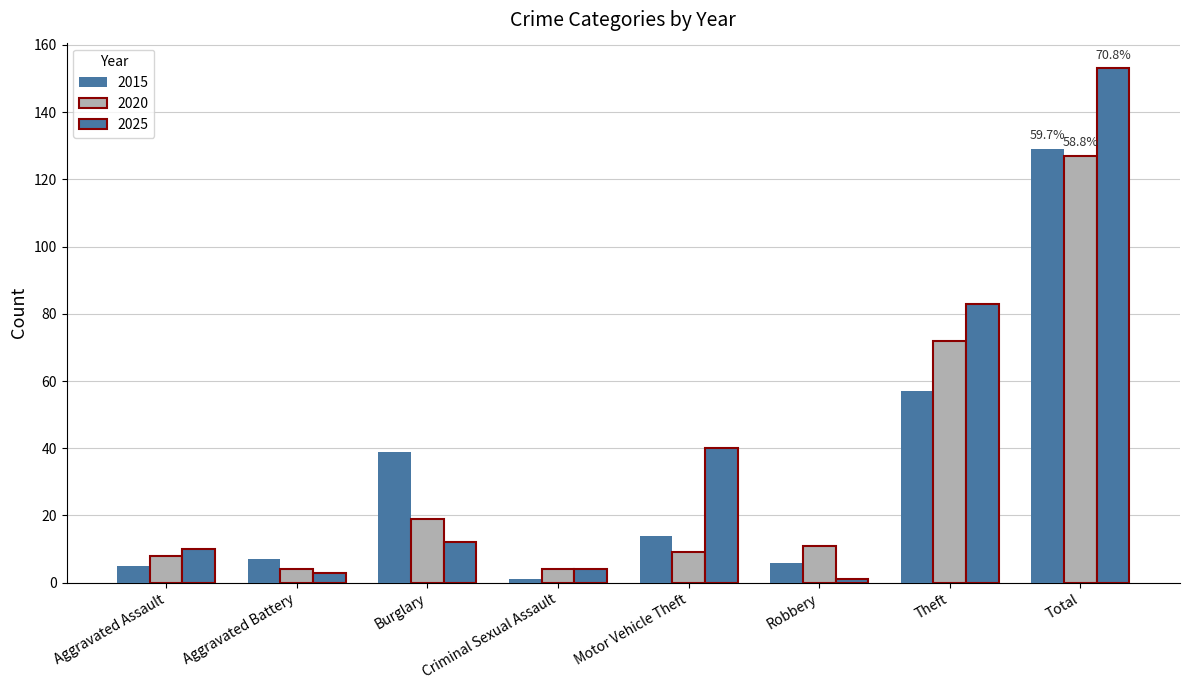

Reading left to right, list all the values displayed in this chart.

2015: 5	7	39	1	14	6	57	129
2020: 8	4	19	4	9	11	72	127
2025: 10	3	12	4	40	1	83	153